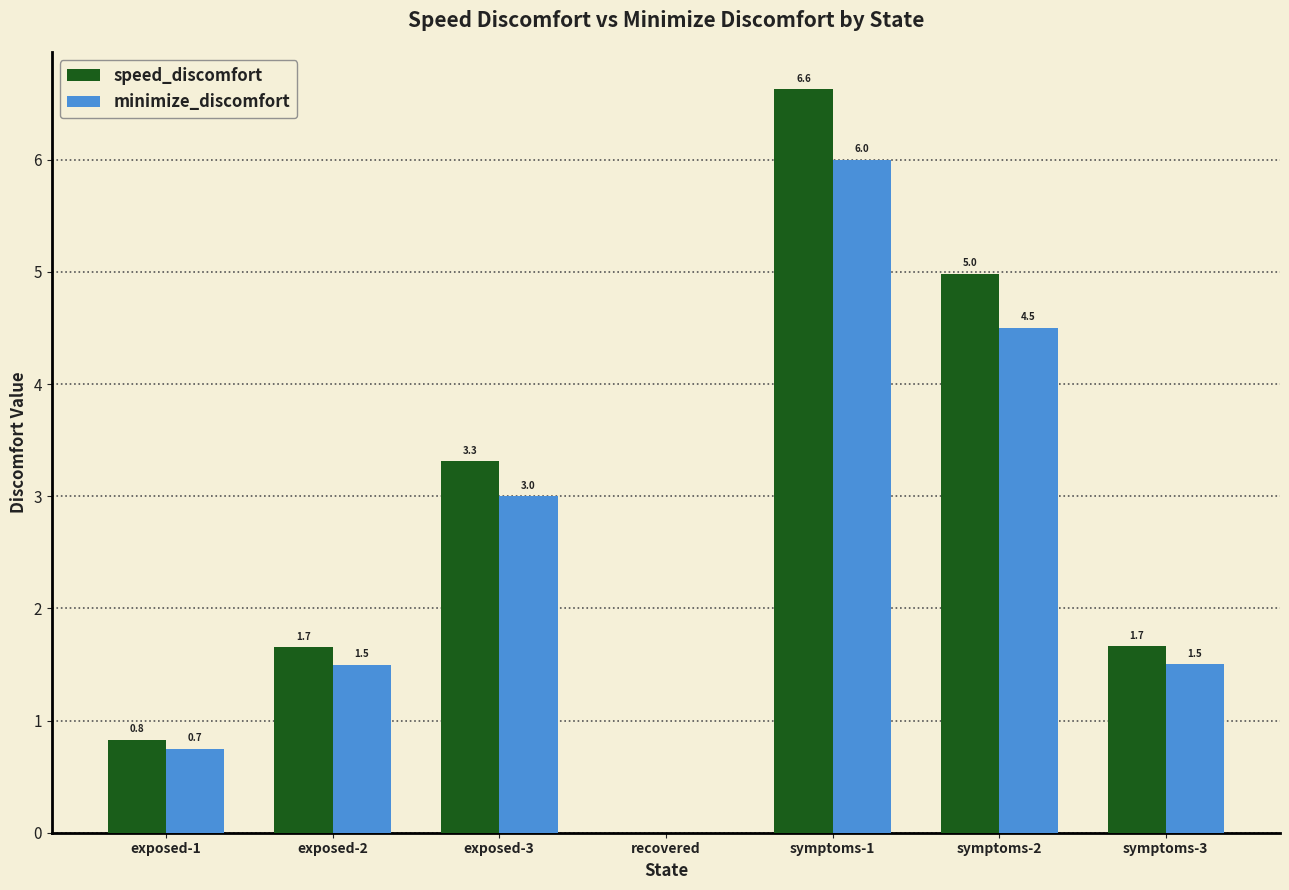

What is the highest value of the minimize_discomfort series?

6.0